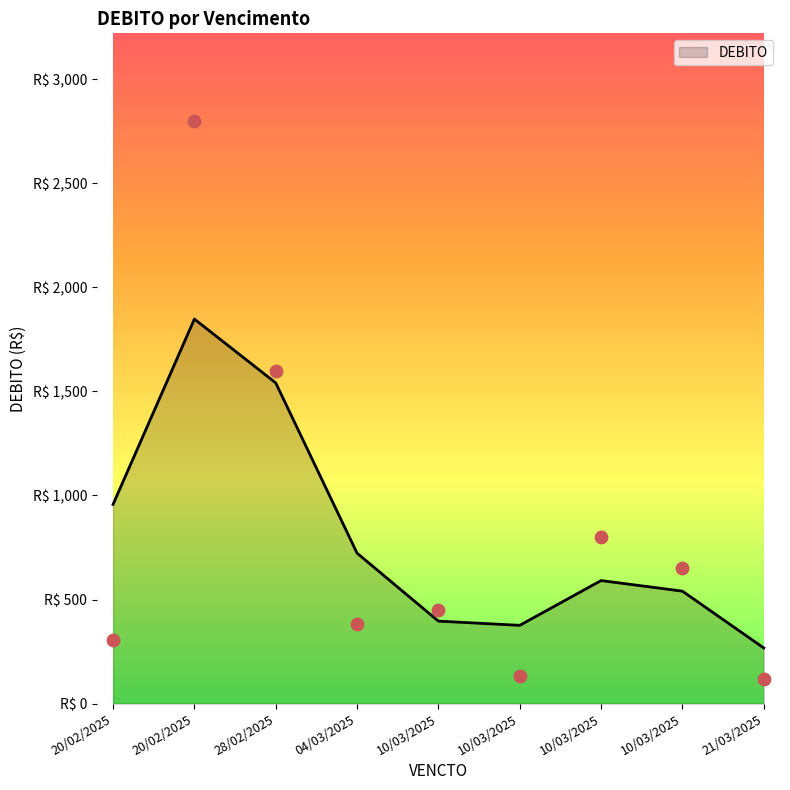

What is the change in value from 20/02/2025 to 10/03/2025?

-2665.5